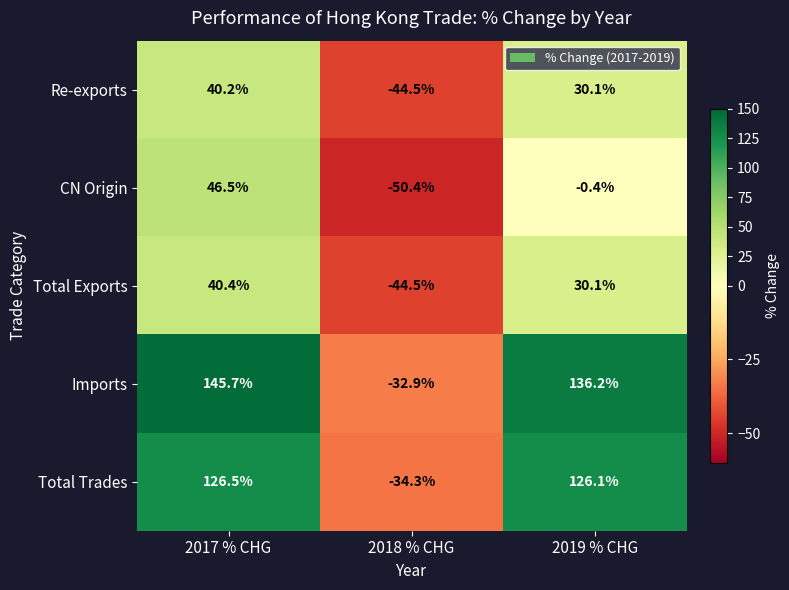

How many distinct data groups are displayed?

5